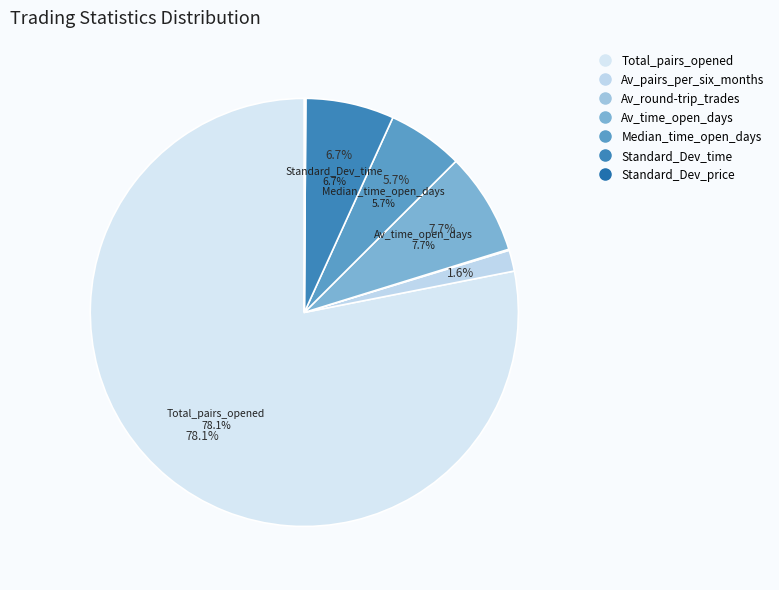

Rank the categories by value from lowest to highest.

Av_round-trip_trades, Standard_Dev_price, Av_pairs_per_six_months, Median_time_open_days, Standard_Dev_time, Av_time_open_days, Total_pairs_opened